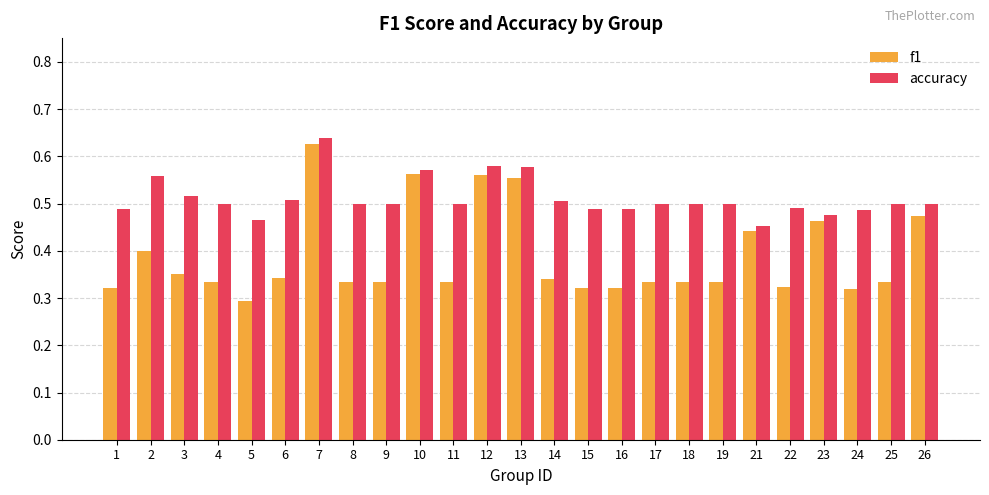

Which category has the highest value in the accuracy series?

7